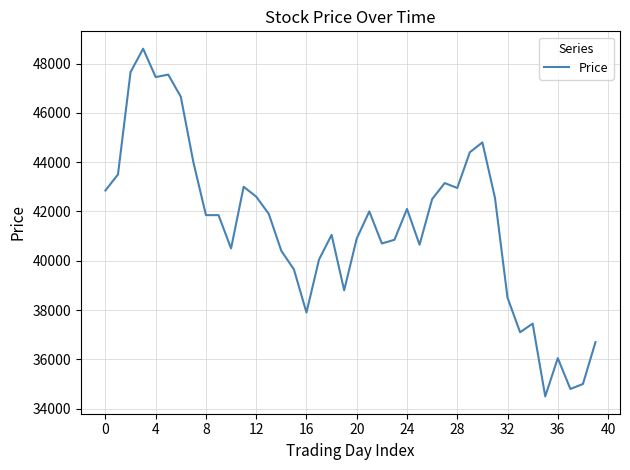

What is the smallest value displayed?

34500